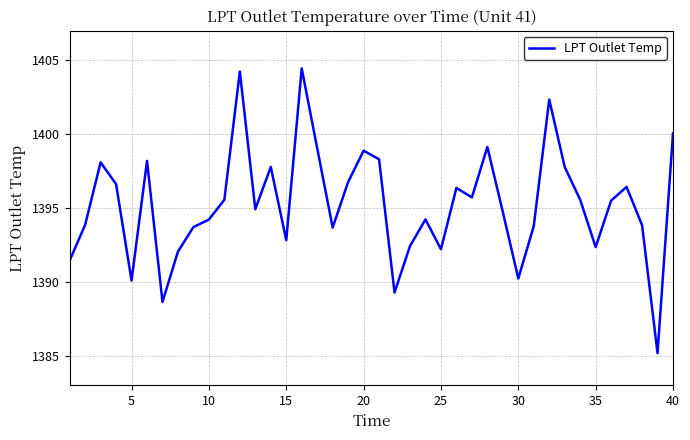

What is the maximum value shown in the chart?

1404.5